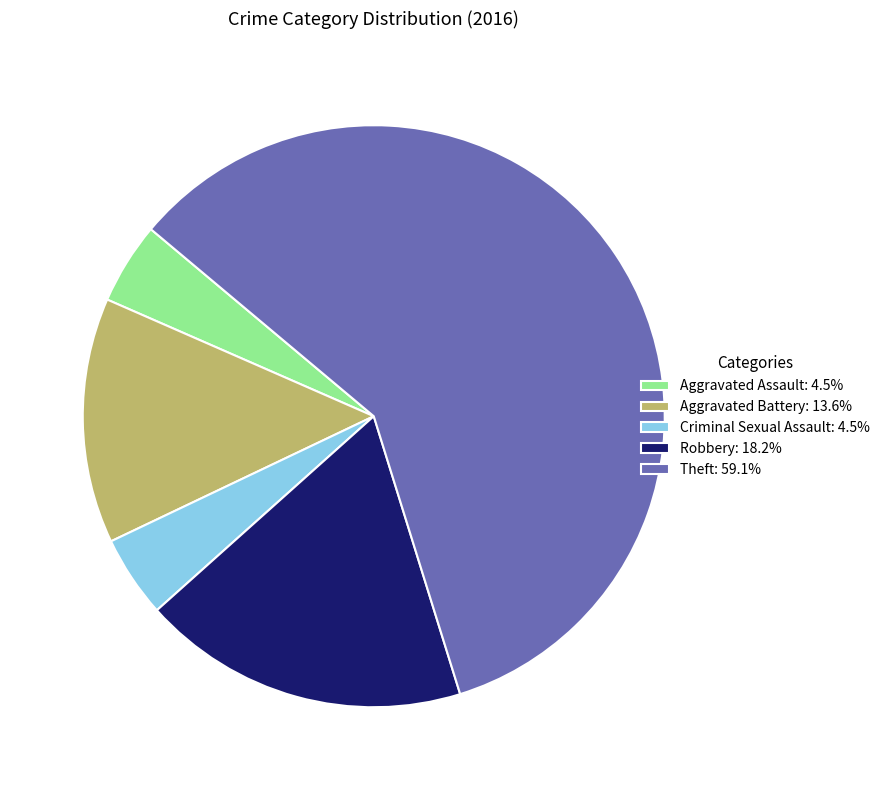

What is the ratio of the value at Aggravated Assault: 4.5% to the value at Criminal Sexual Assault: 4.5%?

1.0